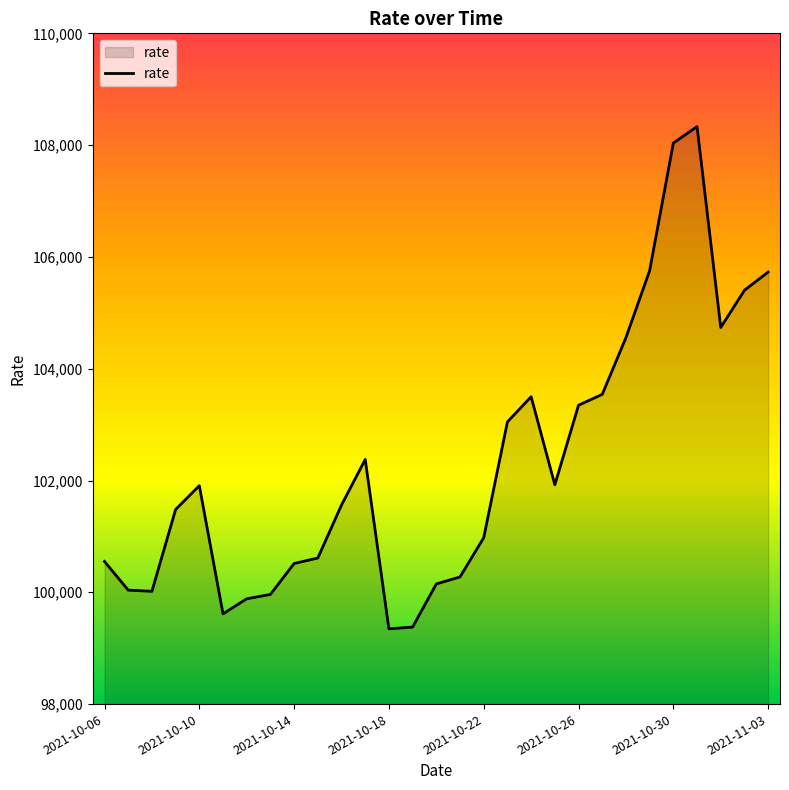

What is the smallest value displayed?

99345.7